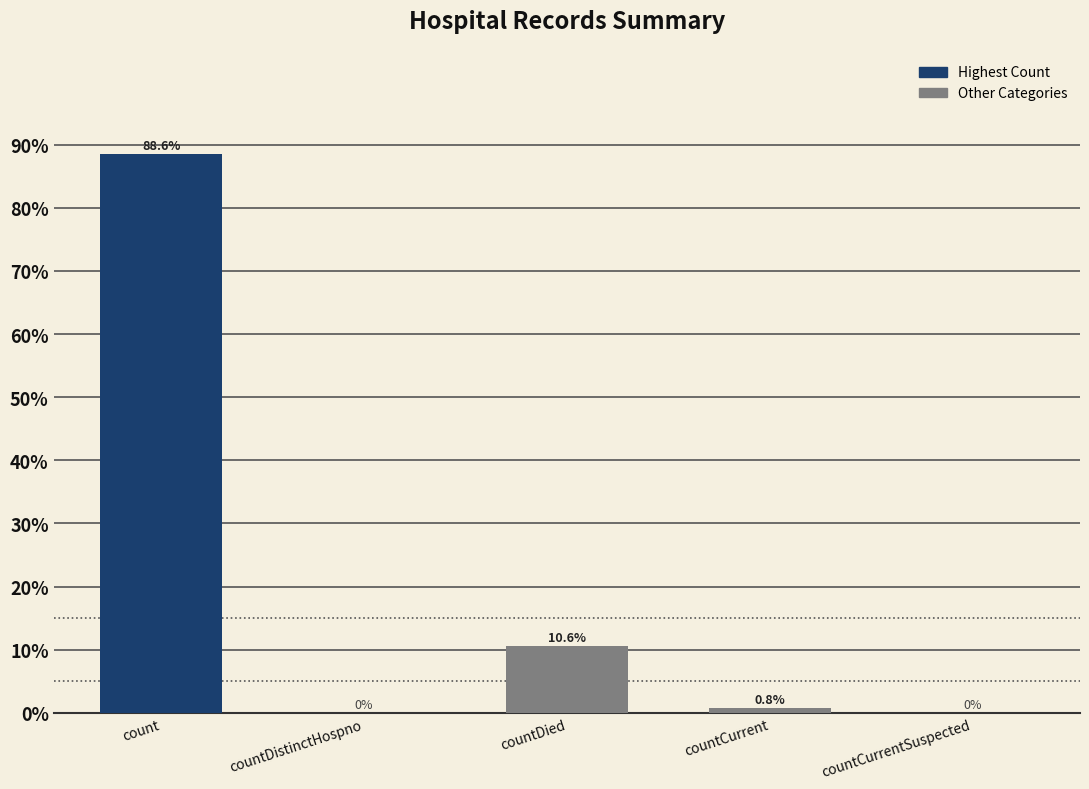

How many categories are shown in the chart?

5